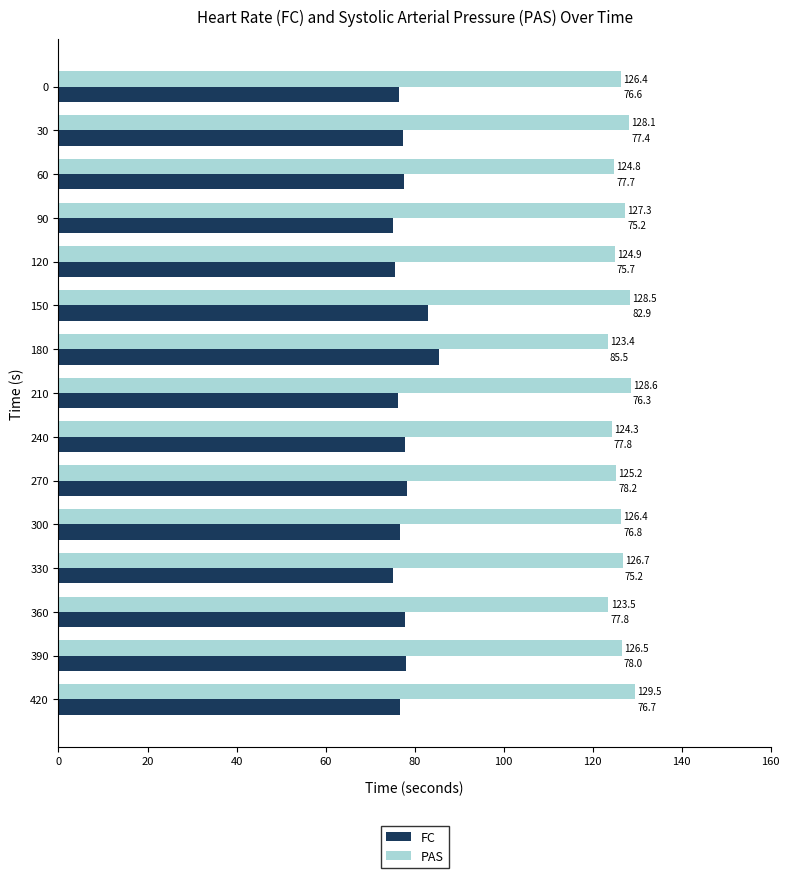

At which label is FC closest to 80?

270